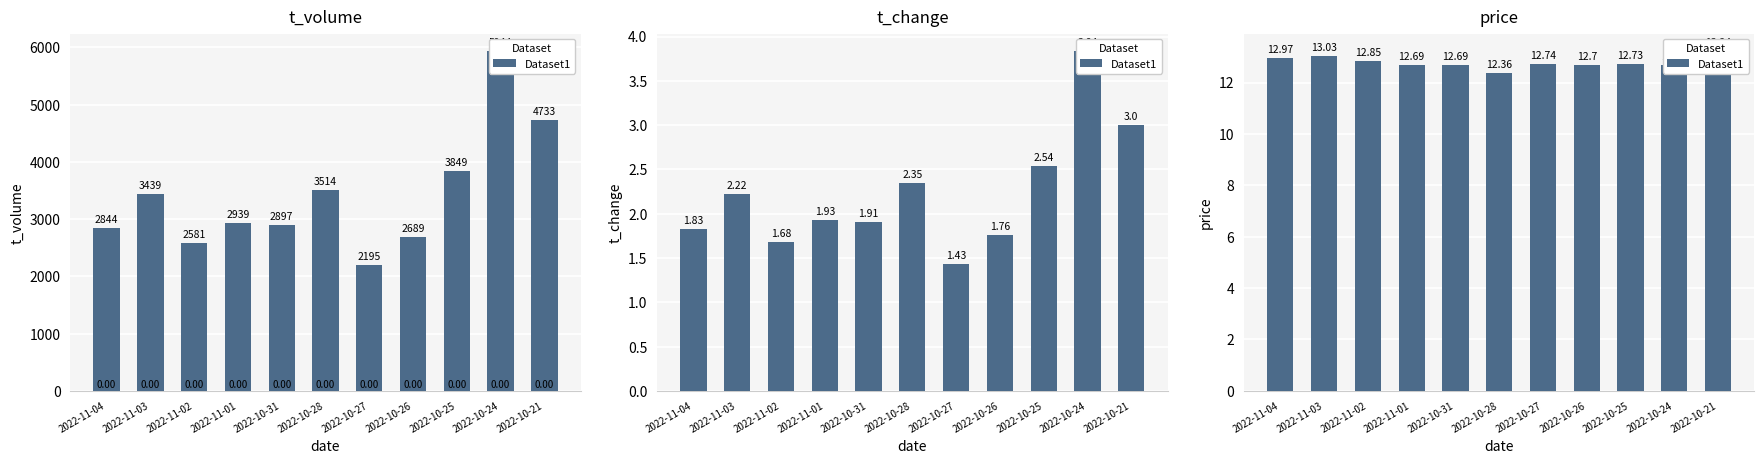

What is the value of the 5th bar from the left?

12.7